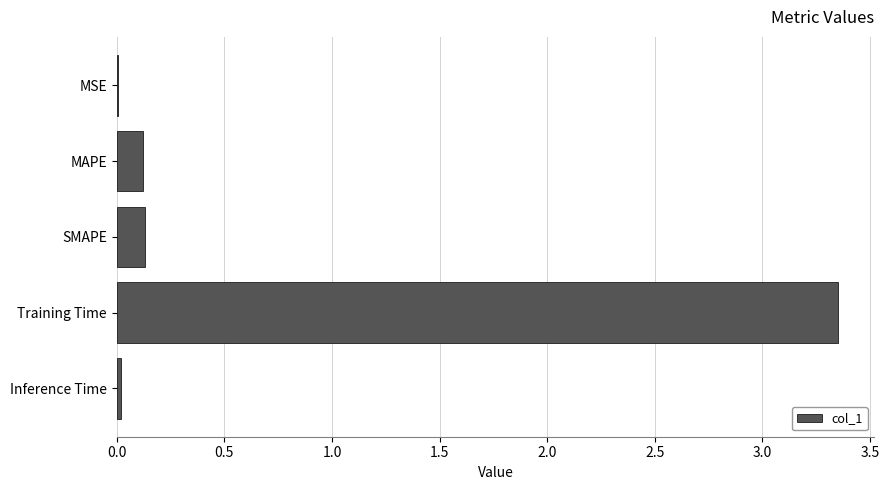

What is the sum of the values at MAPE and Training Time?

3.5